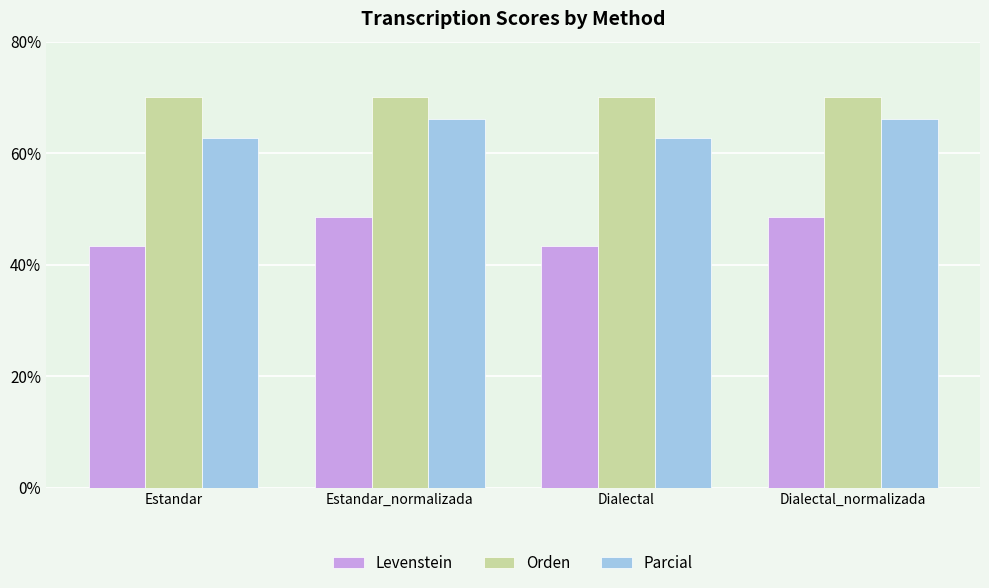

Is it true that Parcial equals 101.0 at Estandar_normalizada?

False